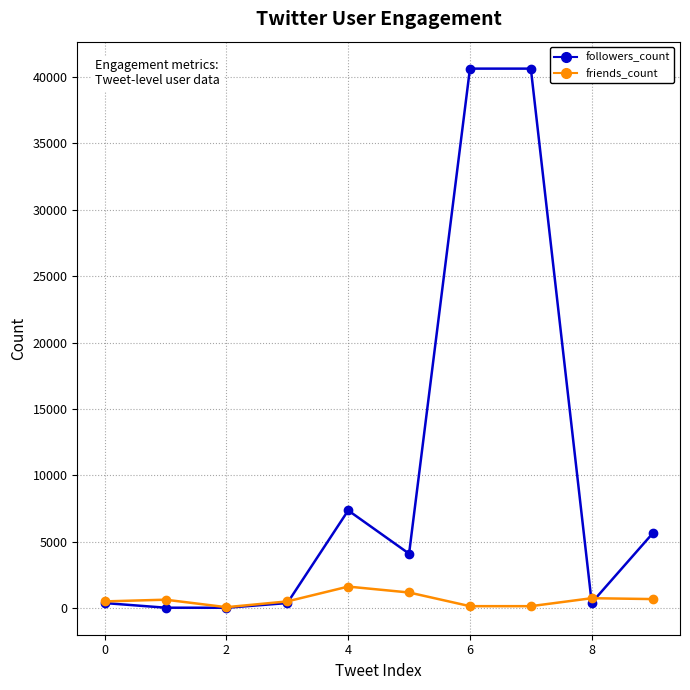

Which series has the largest range (max minus min)?

followers_count